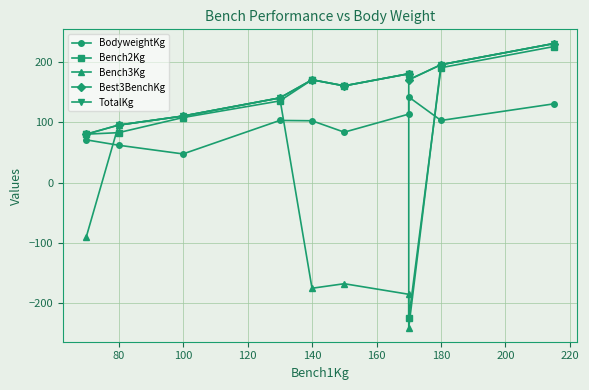

Between 80 and 200, which series saw the biggest shift?

Bench3Kg